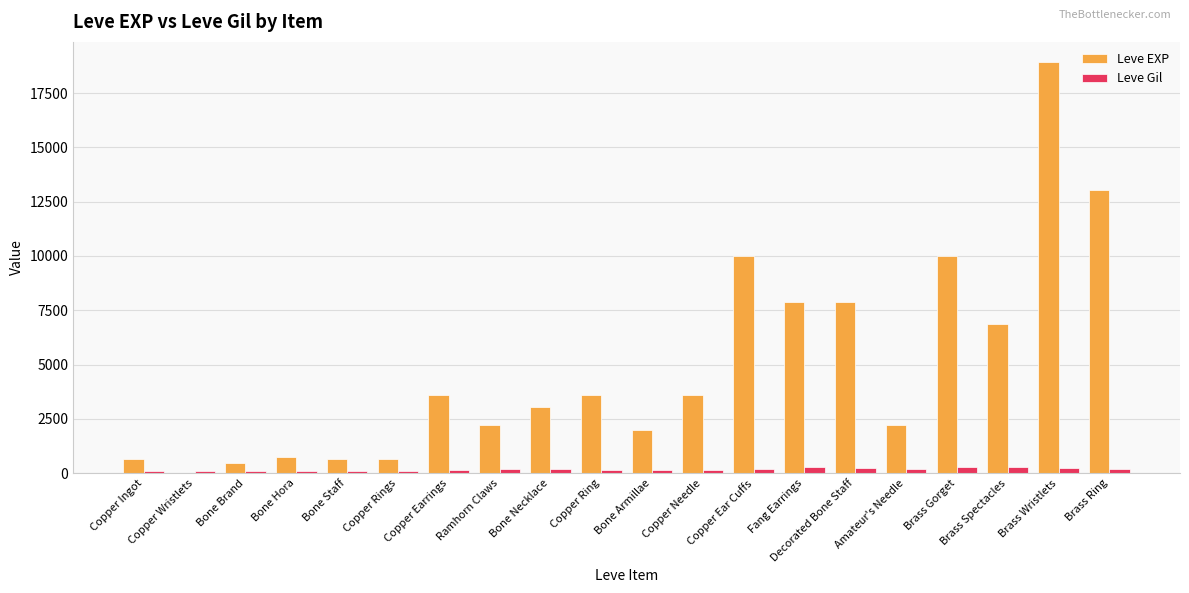

What is the sum of all Leve EXP values?

97911